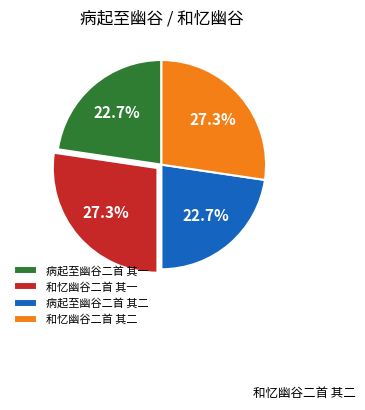

To the nearest percent, what is the combined percentage of 和忆幽谷二首 其二 and 和忆幽谷二首 其一?

55%